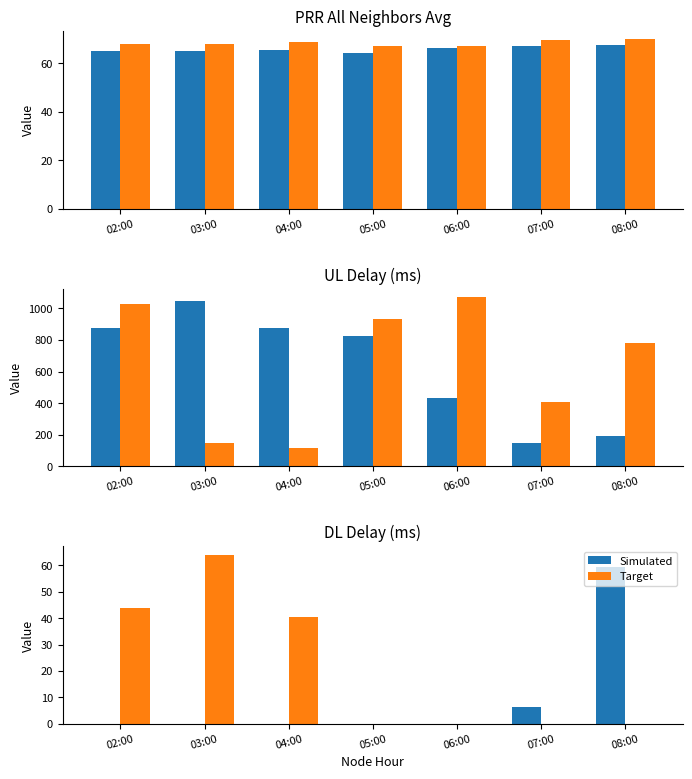

True or false: Target has a value of 21.4 at 05:00.

False